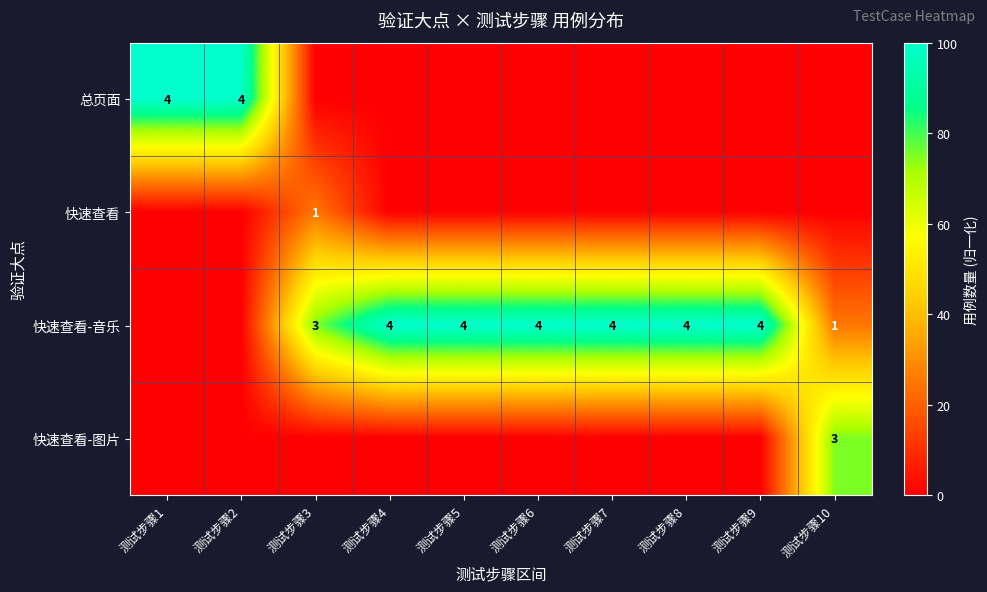

The value of 快速查看-音乐 at 测试步骤4 is 4. True or false?

True